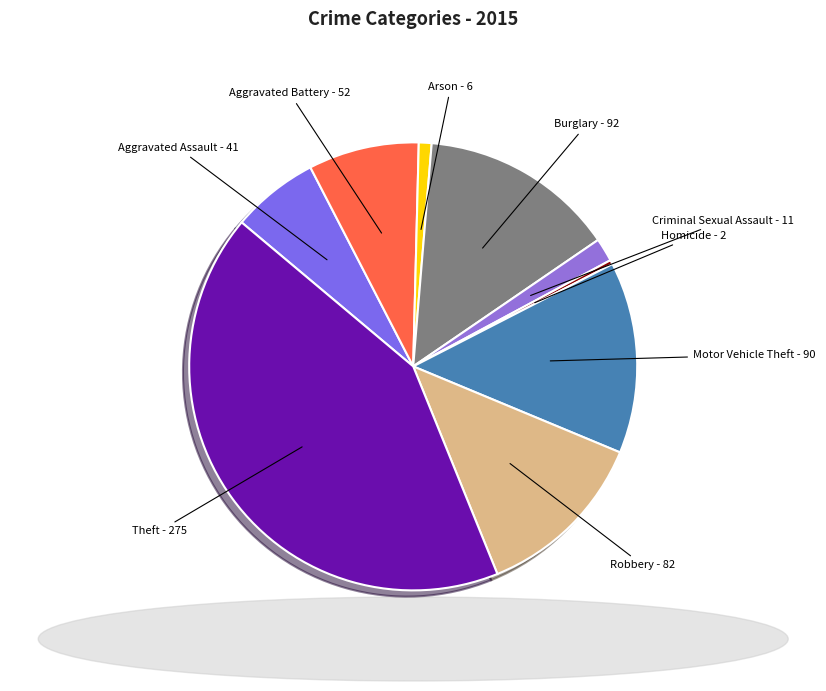

Which category has the biggest portion of the pie?

Theft